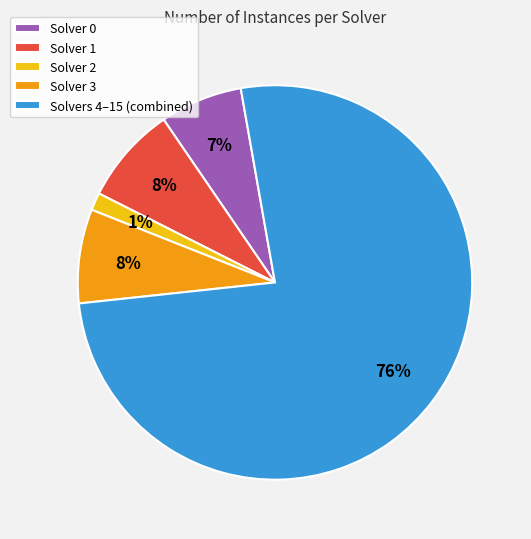

To the nearest percent, what is the difference between the largest and smallest slice percentages?

75%